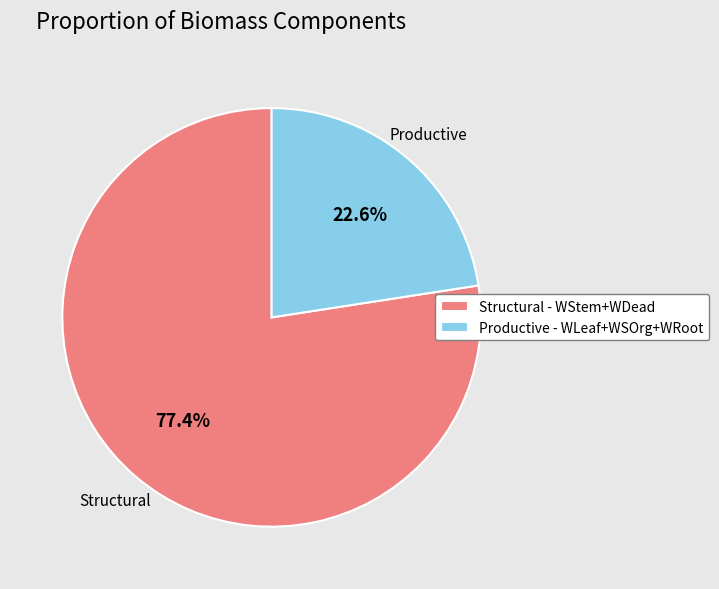

How many slices are in this pie chart?

2